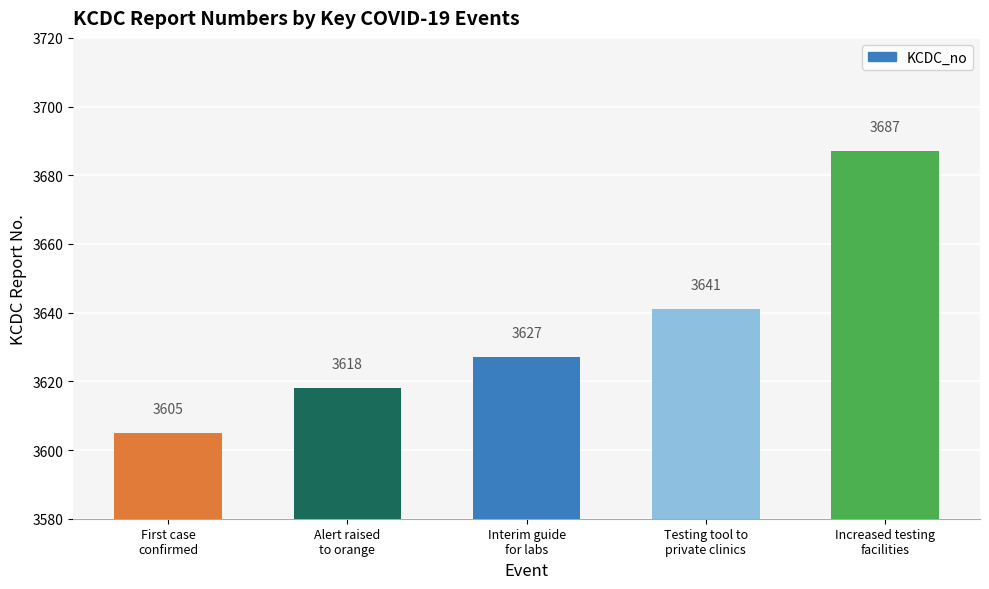

What is the minimum value shown in the chart?

3605